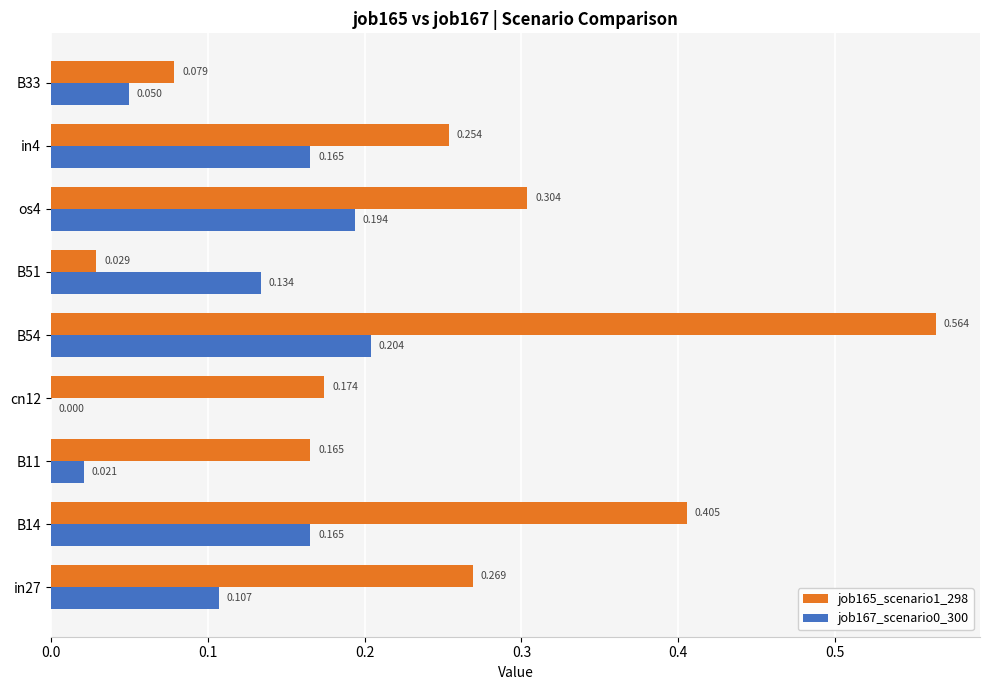

Is the value of job165_scenario1_298 at in27 greater than the value of job167_scenario0_300 at B51?

Yes